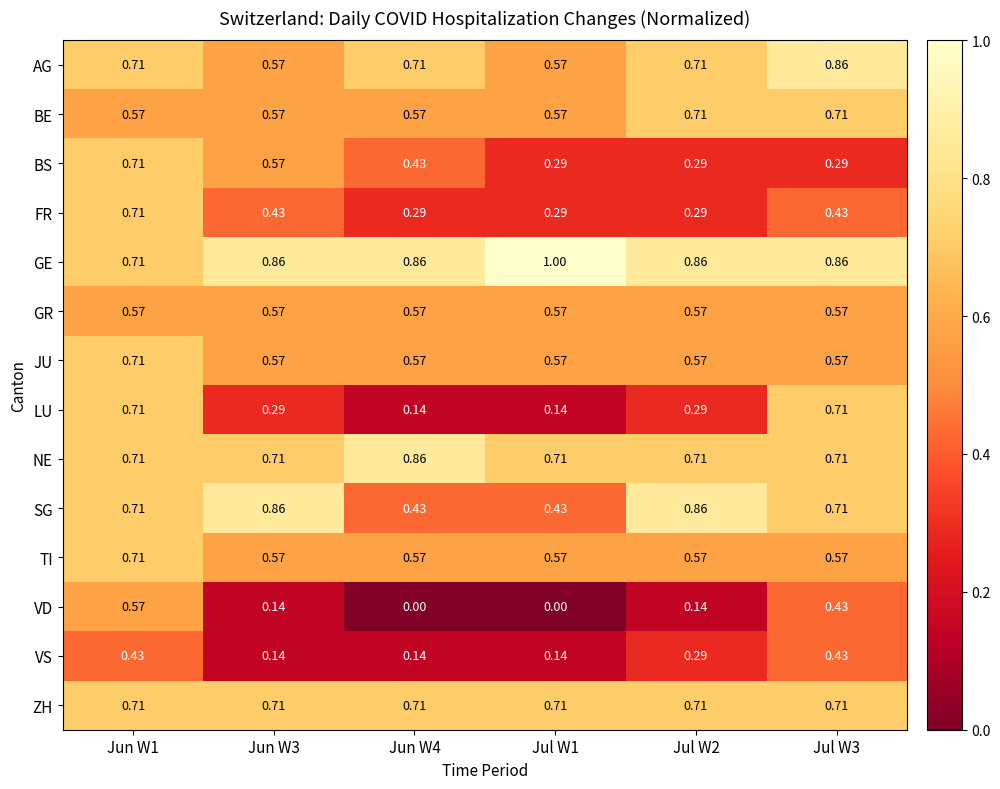

Which series has the largest total across all categories?

GE